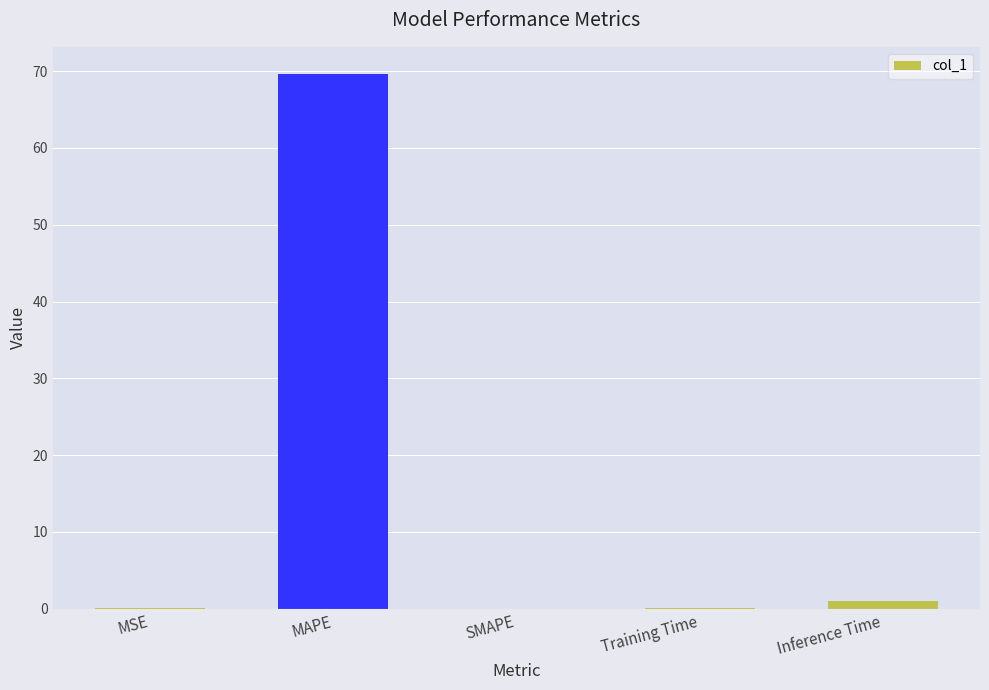

How many series are shown in this chart?

1